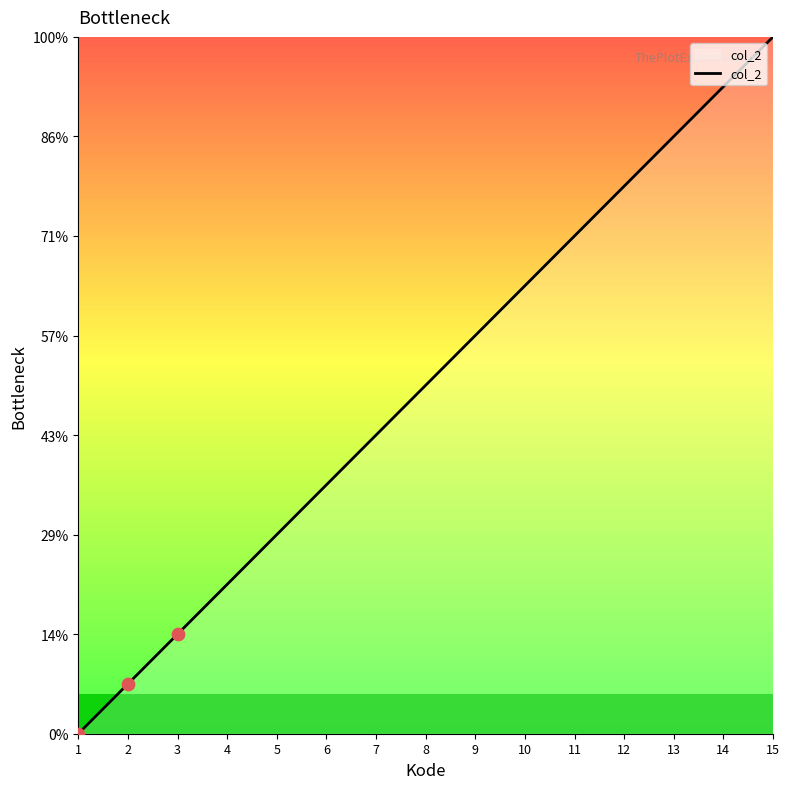

Is this an area chart (filled region under the line)?

Yes